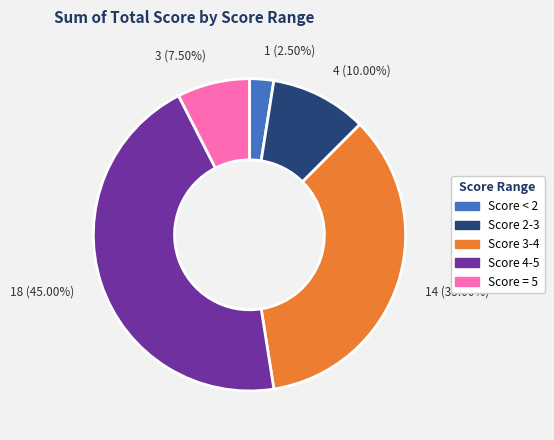

Is there a majority slice in this chart?

No